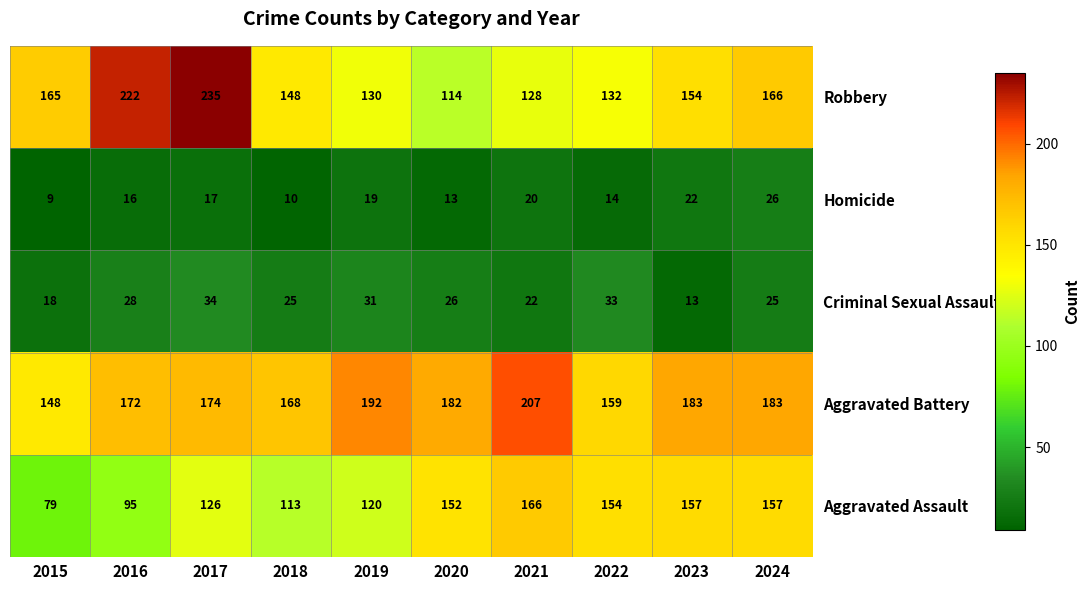

Is it true that Criminal Sexual Assault equals 44 at 2019?

False